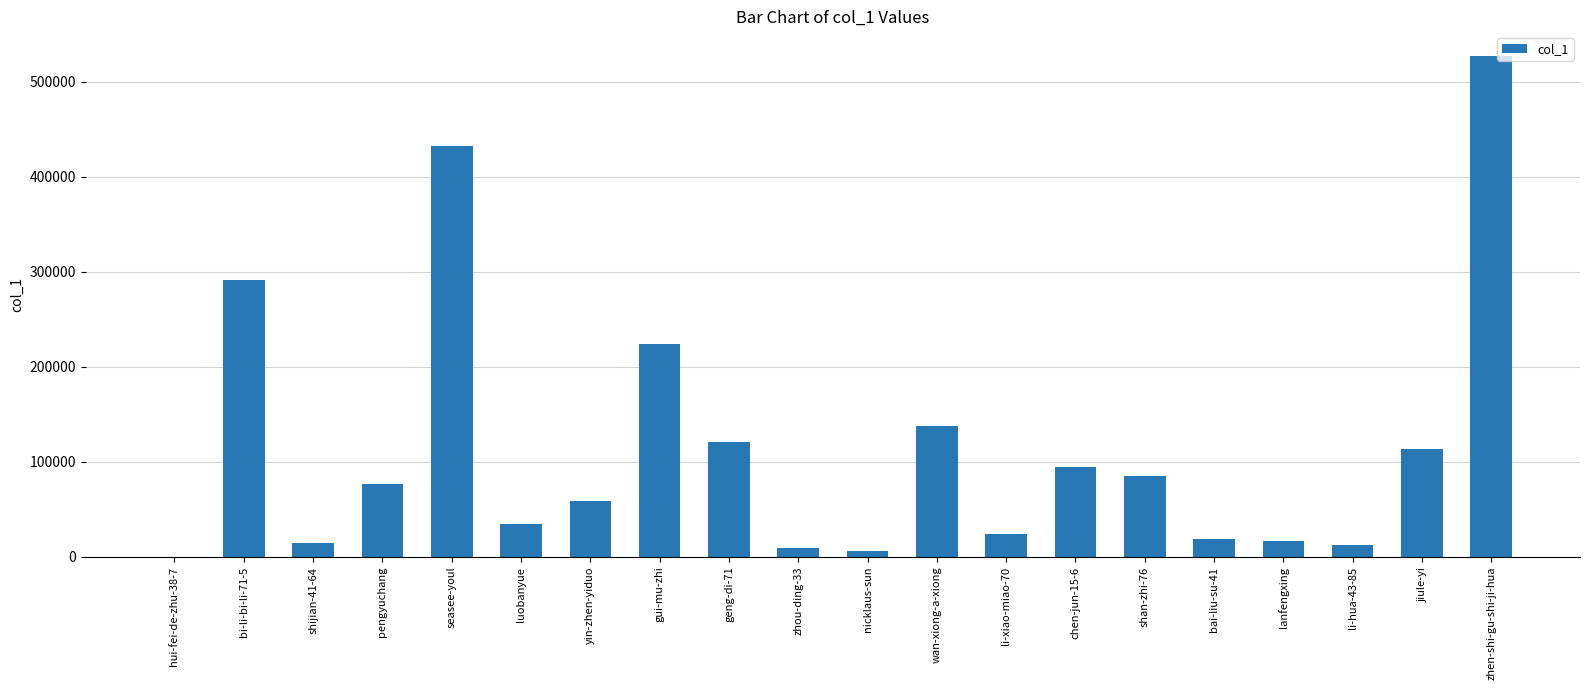

What is the approximate value at zhou-ding-33, to the nearest 50?

9750